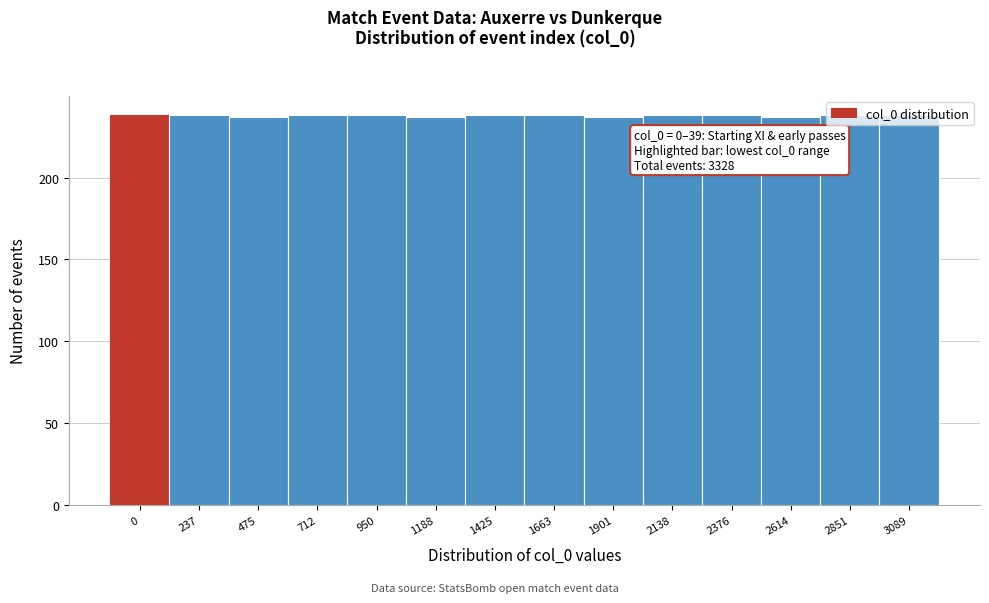

What is the value of the 14th bar from the left?

238